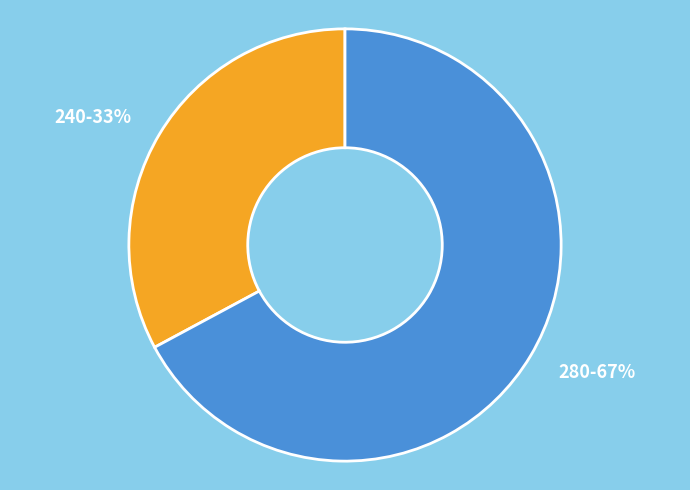

Rank the categories by value from lowest to highest.

240, 280